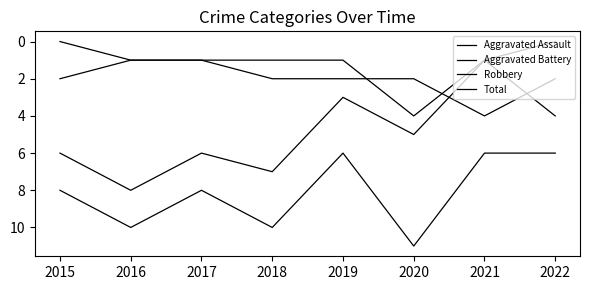

Which series has the widest spread of values?

Robbery